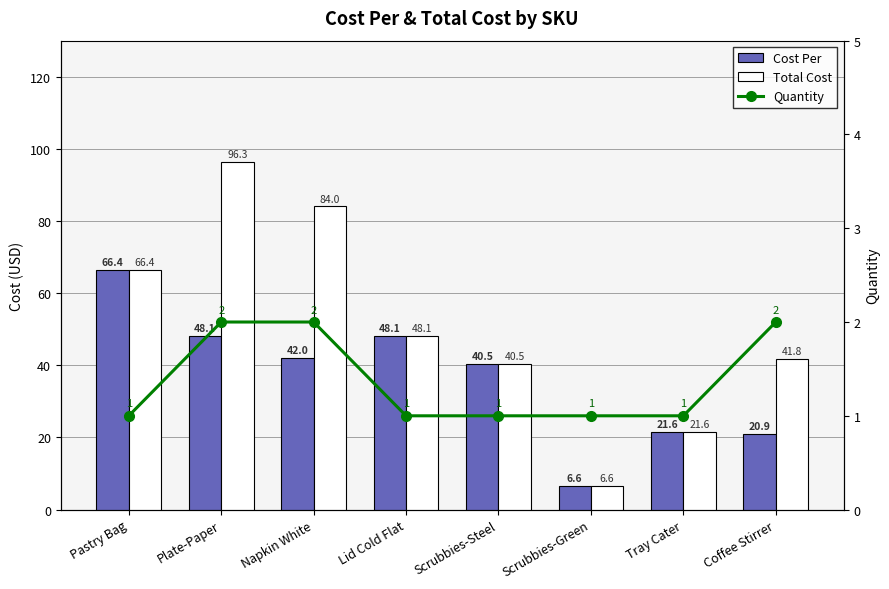

Reading right to left, transcribe all the data shown in this chart.

Cost Per: Coffee Stirrer=20.9	Tray Cater=21.6	Scrubbies-Green=6.6	Scrubbies-Steel=40.5	Lid Cold Flat=48.1	Napkin White=42.0	Plate-Paper=48.1	Pastry Bag=66.4
Total Cost: Coffee Stirrer=41.8	Tray Cater=21.6	Scrubbies-Green=6.6	Scrubbies-Steel=40.5	Lid Cold Flat=48.1	Napkin White=84.0	Plate-Paper=96.3	Pastry Bag=66.4
Quantity: Coffee Stirrer=2.0	Tray Cater=1.0	Scrubbies-Green=1.0	Scrubbies-Steel=1.0	Lid Cold Flat=1.0	Napkin White=2.0	Plate-Paper=2.0	Pastry Bag=1.0